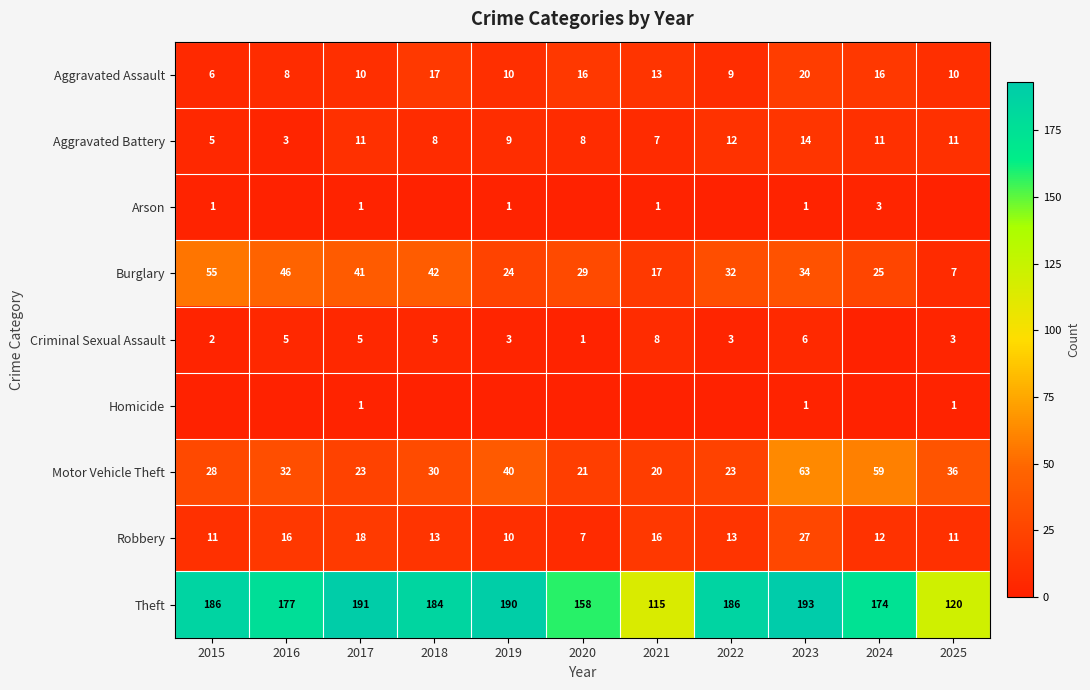

Is it true that Robbery equals 8 at 2016?

False